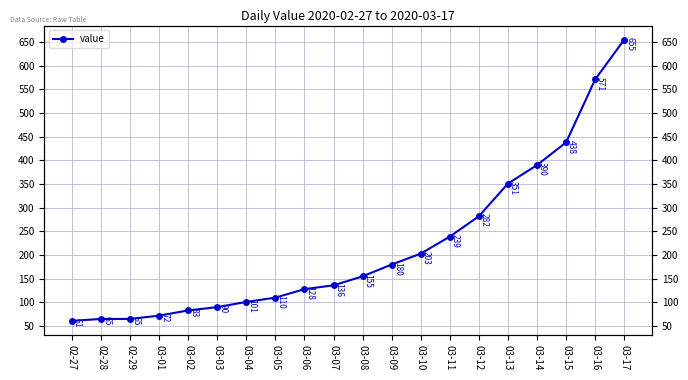

True or false: there are more than 2 points higher than both neighbors.

False